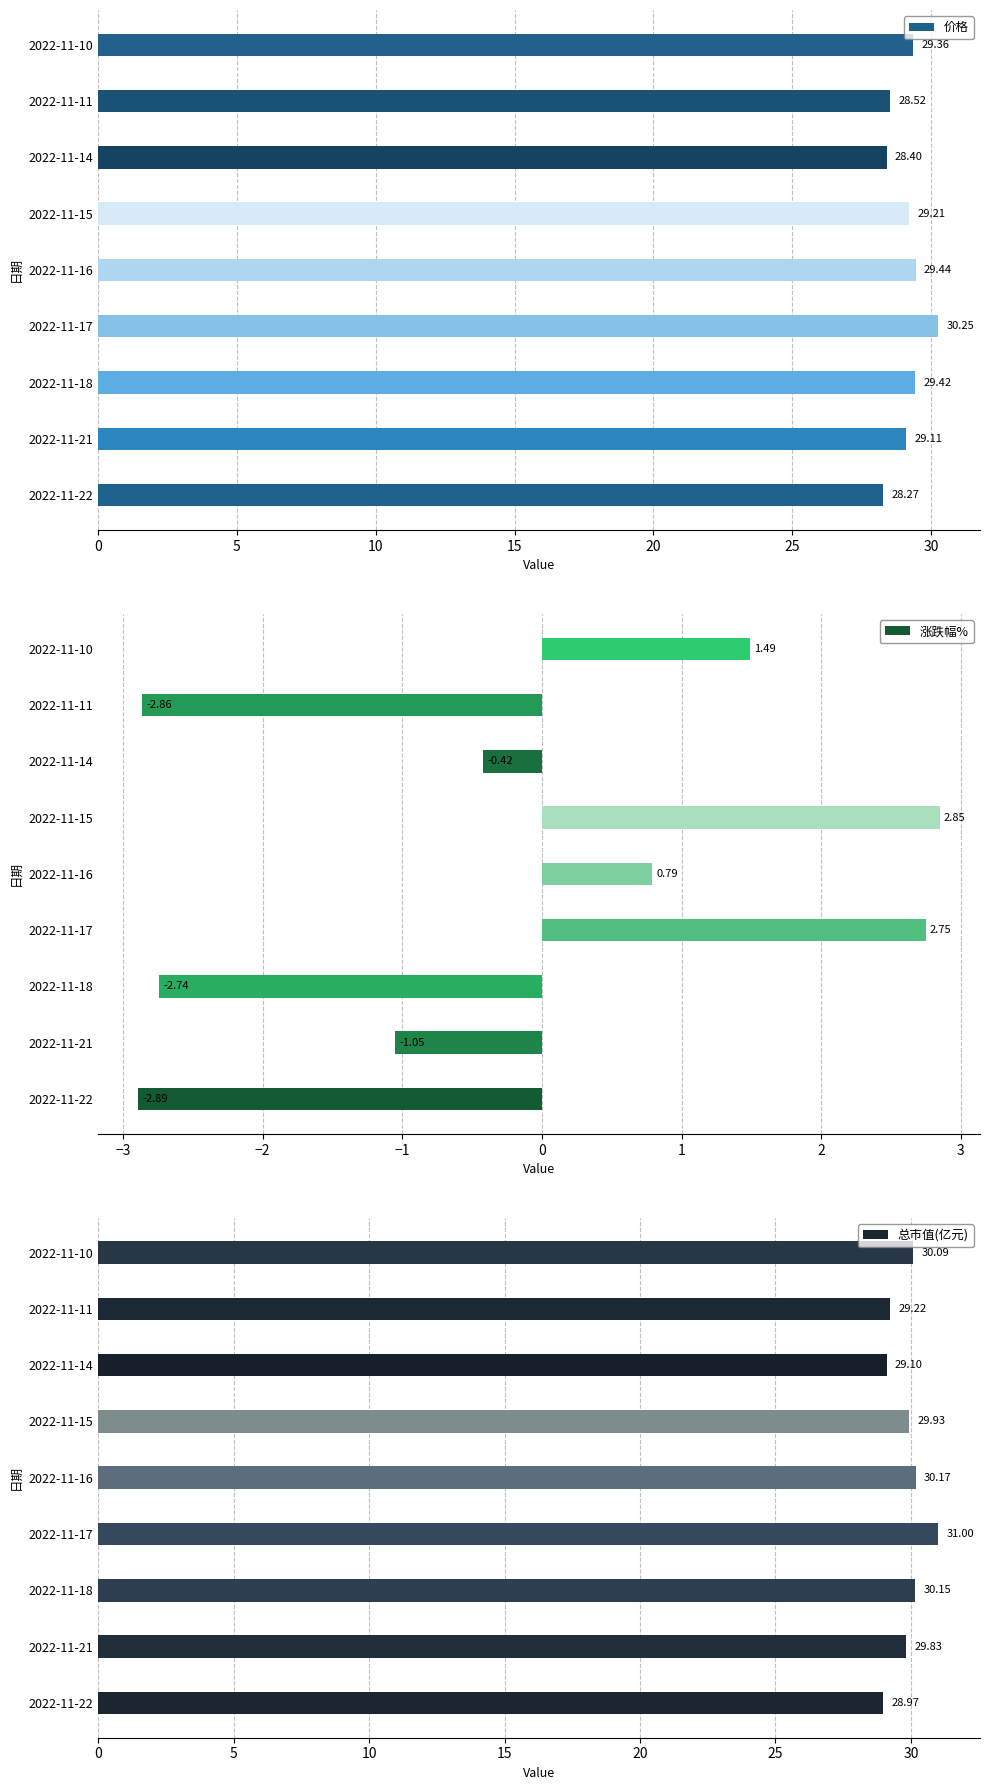

What is the difference between the second highest and minimum values in the 价格 series?

1.2